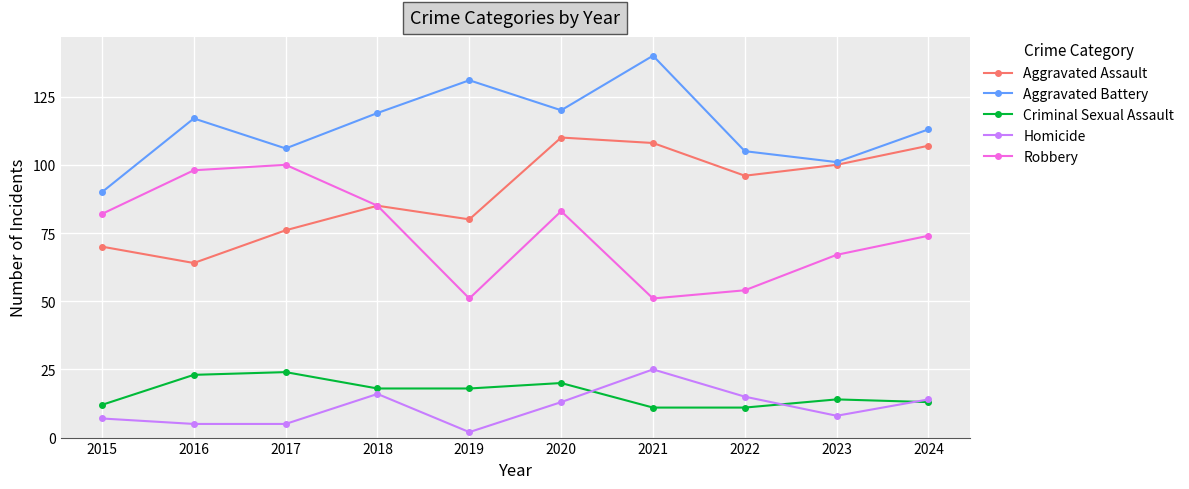

What is the difference between the highest and lowest values at 2016?

112